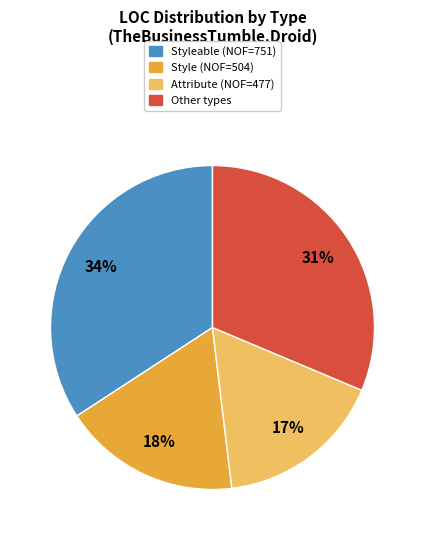

Is there a majority slice in this chart?

No